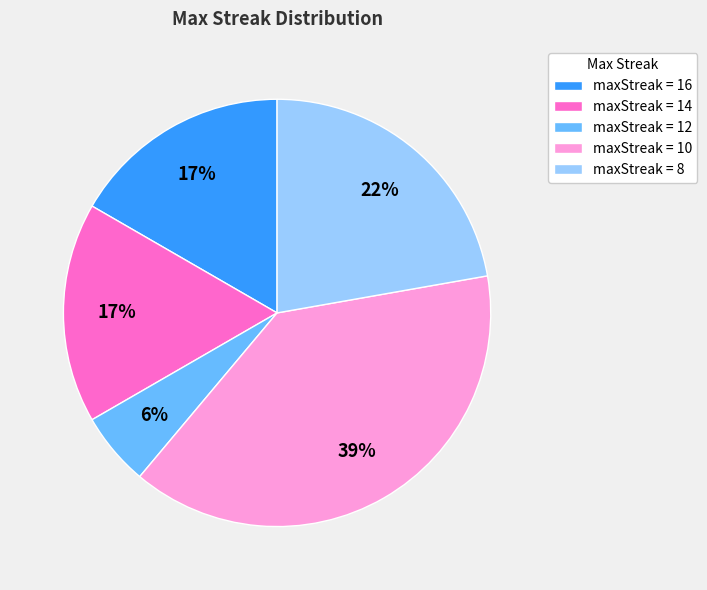

Which category has the smallest portion of the pie?

maxStreak = 12